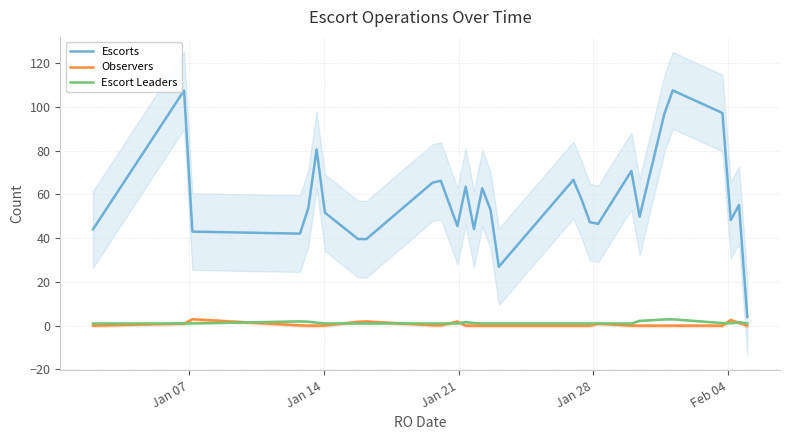

True or false: Escorts and Observers cross at least once.

False